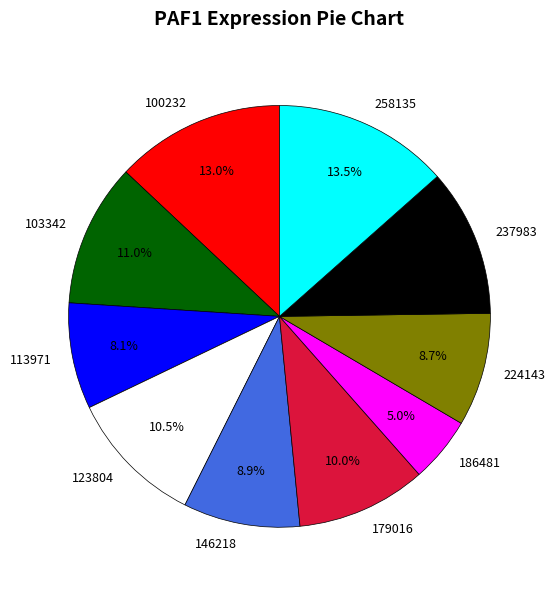

How many slices are in this pie chart?

10